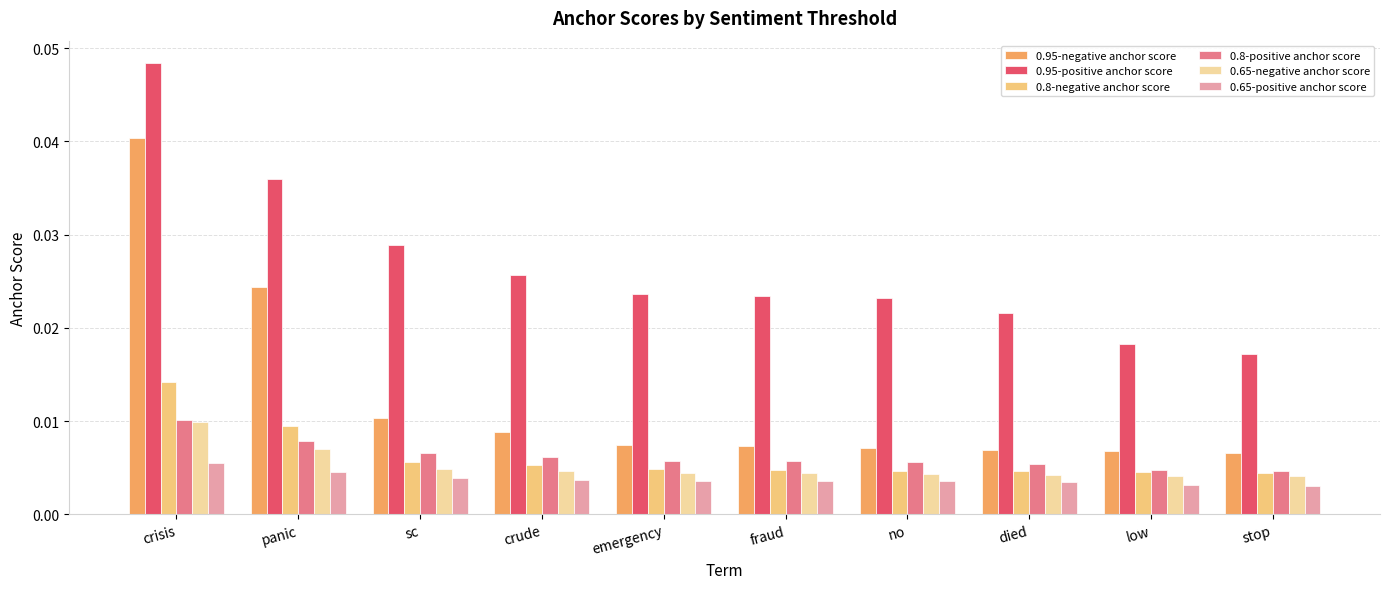

Does the chart contain any negative values?

No